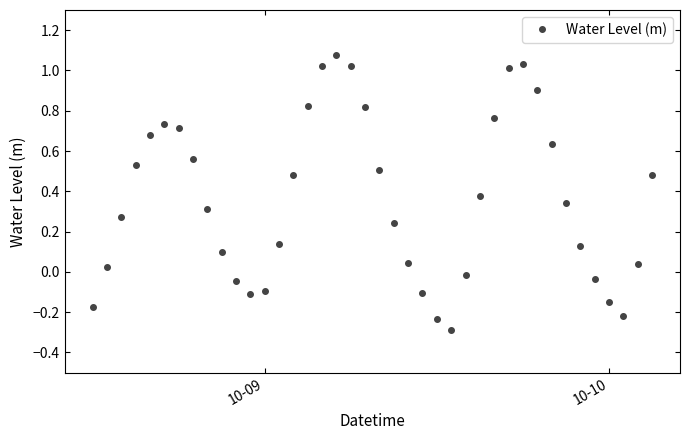

How many interior local peaks (higher than both neighbors) does the data have?

3